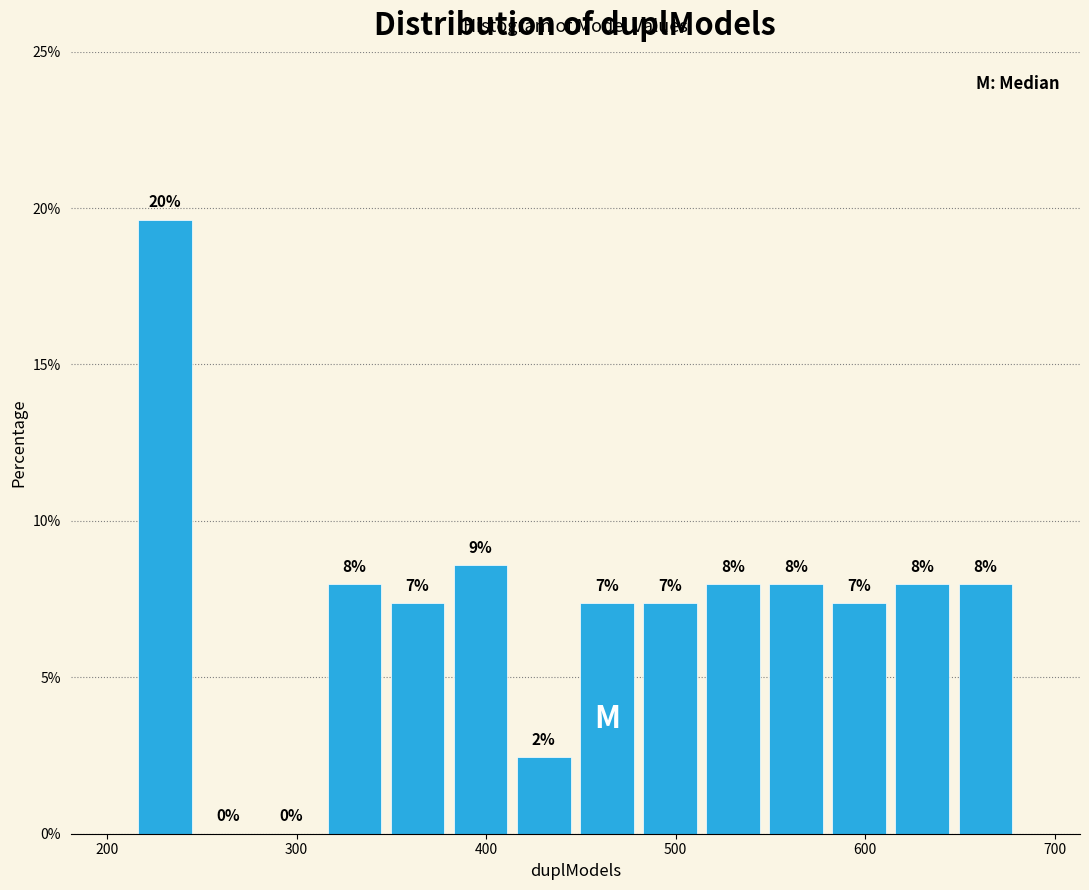

Read against the x-axis, roughly where is the centre of the tallest bar?

230